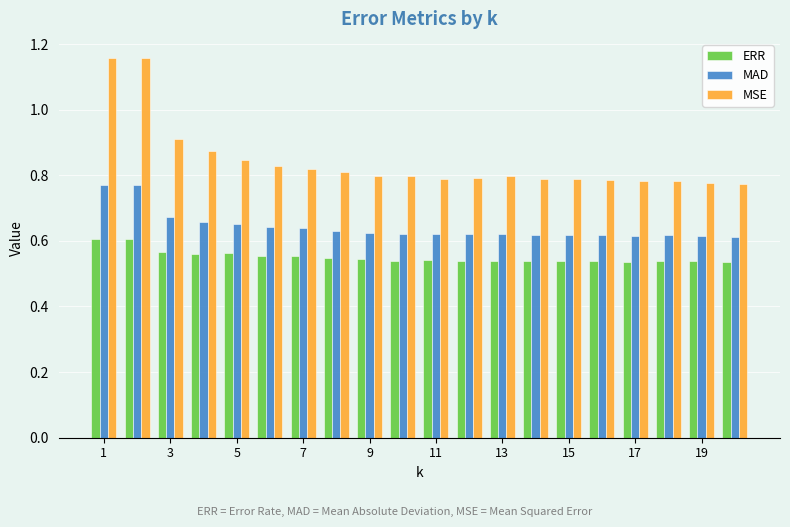

Which series has the largest total across all categories?

MSE